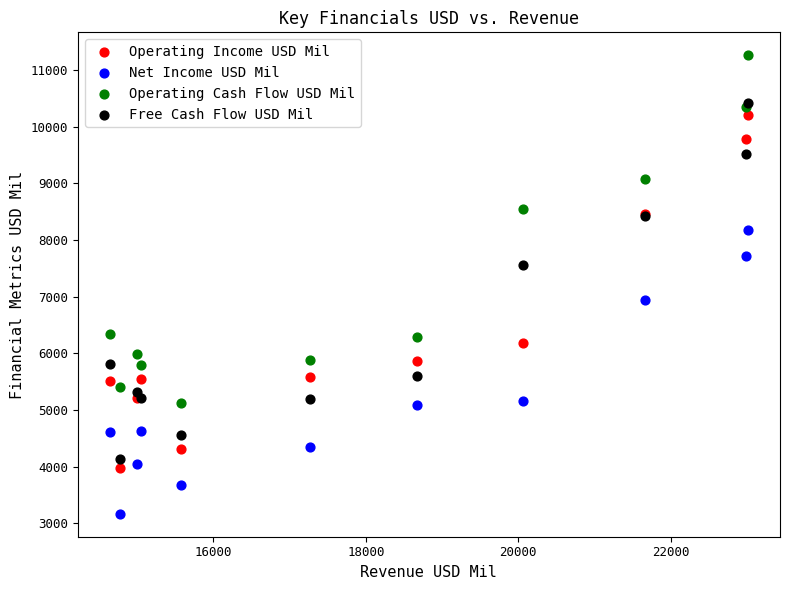

In the Operating Income USD Mil series, what Y value is closest to 7096?

6191